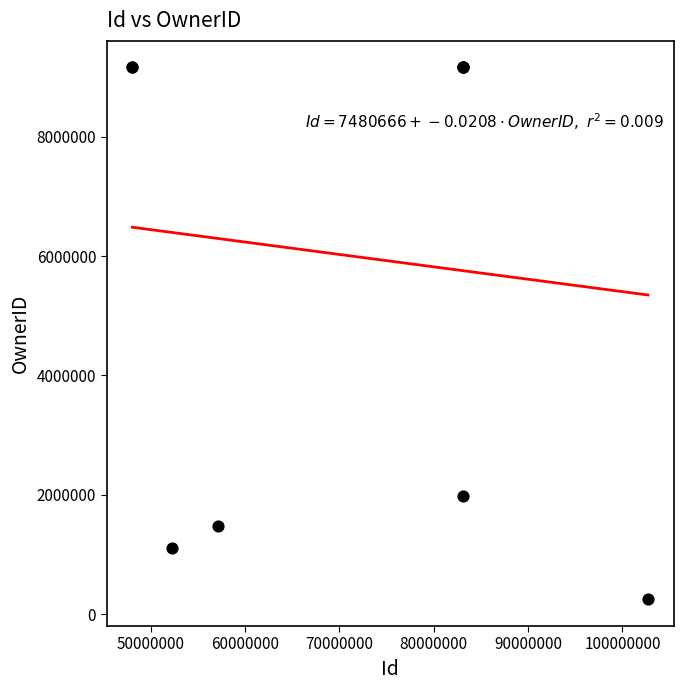

What Y value in the scatter plot is closest to 4703421?

1988508